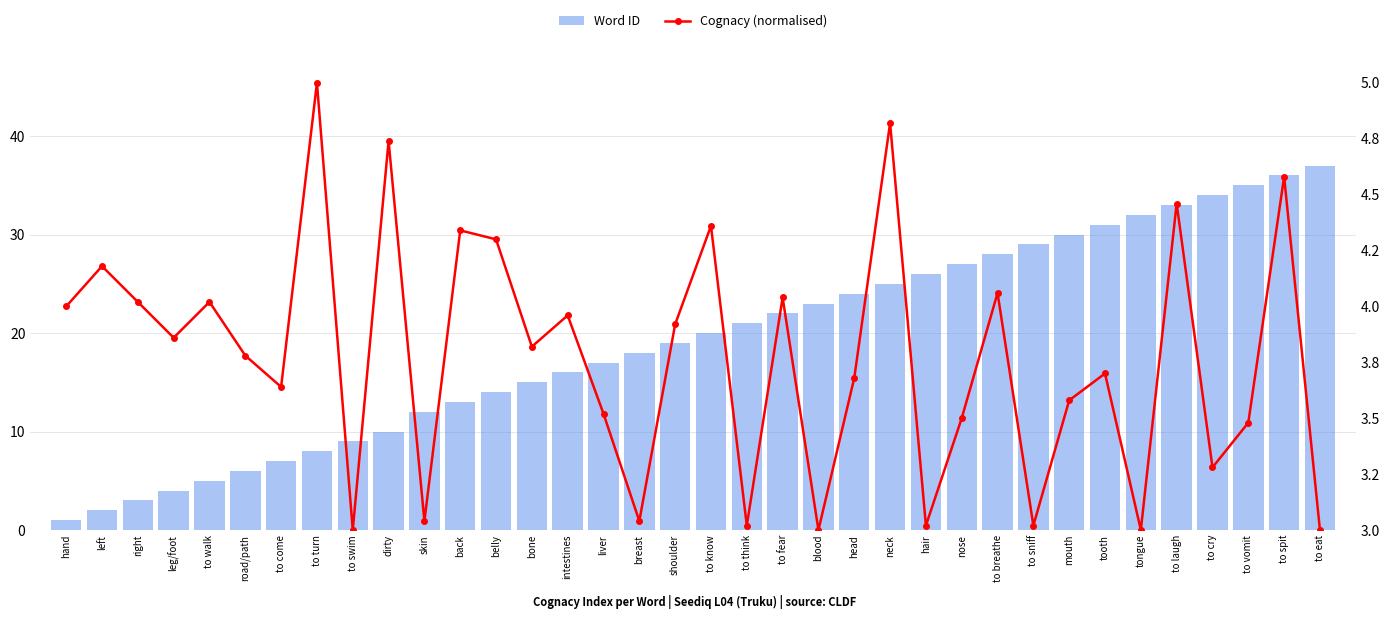

Which series has the largest range (max minus min)?

Word ID